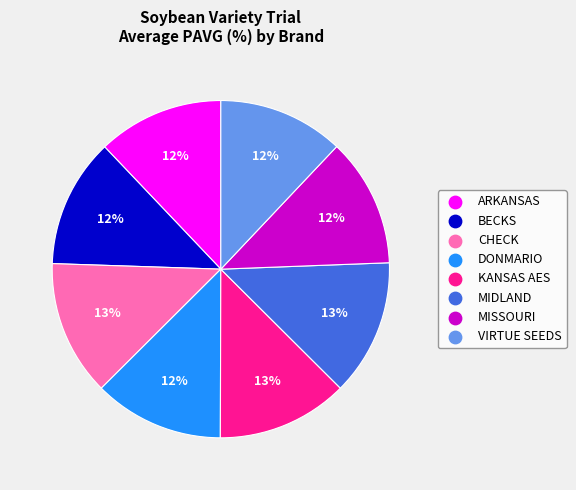

To the nearest percent, what percentage of the pie is ARKANSAS?

12%